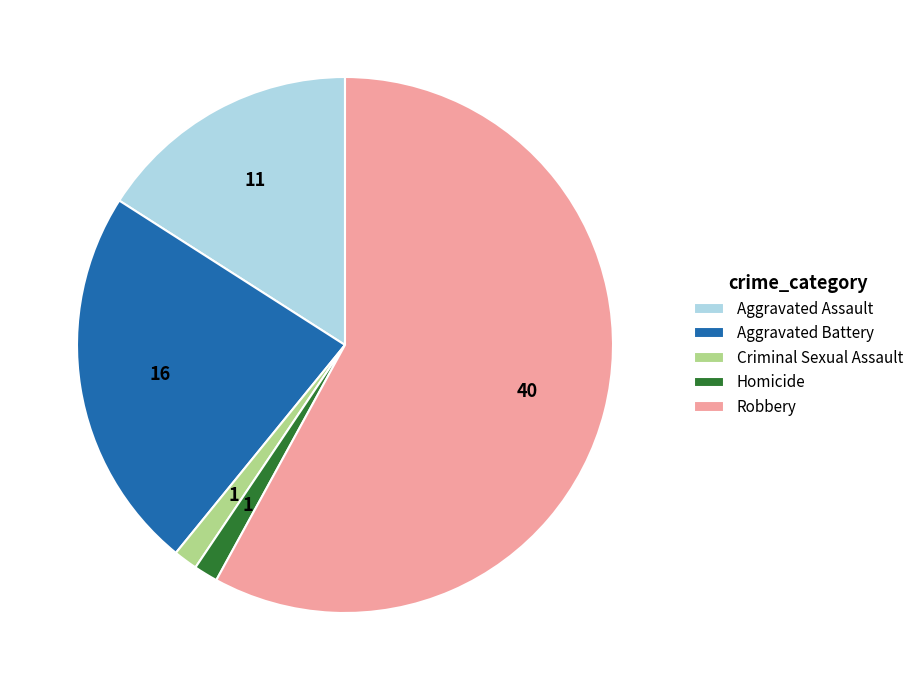

Which category has the biggest portion of the pie?

Robbery